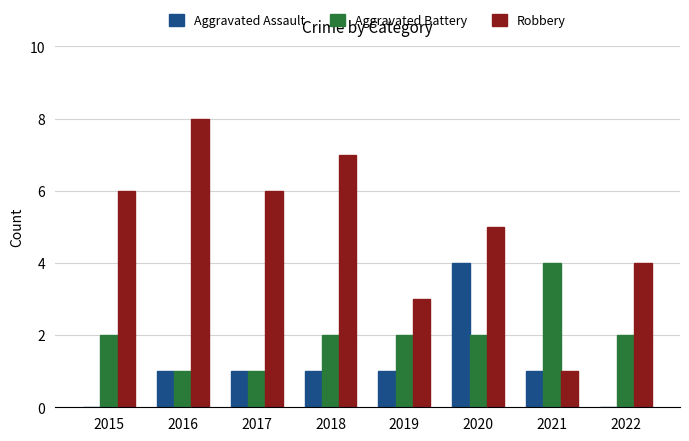

What is the sum of the Aggravated Assault values at 2020 and 2016?

5